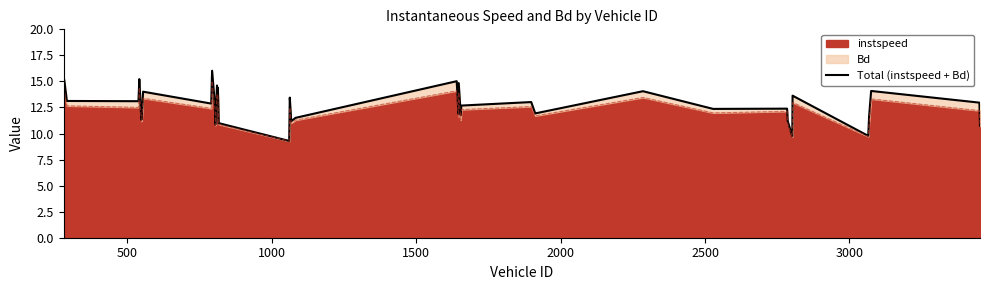

What is the minimum value for instspeed?

9.3